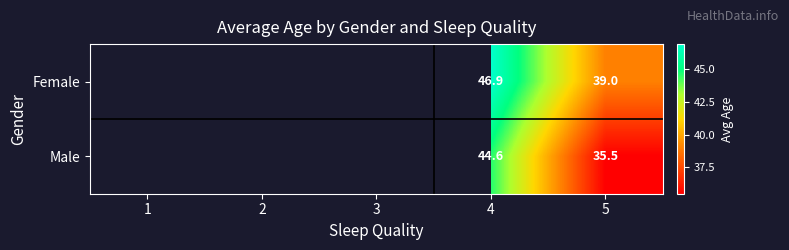

Is it true that Male equals 47.5 at 5?

False